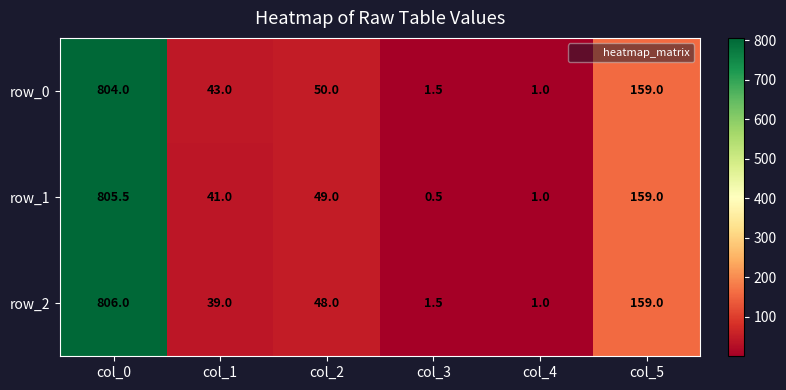

Which category has the lowest value in the row_1 series?

col_3